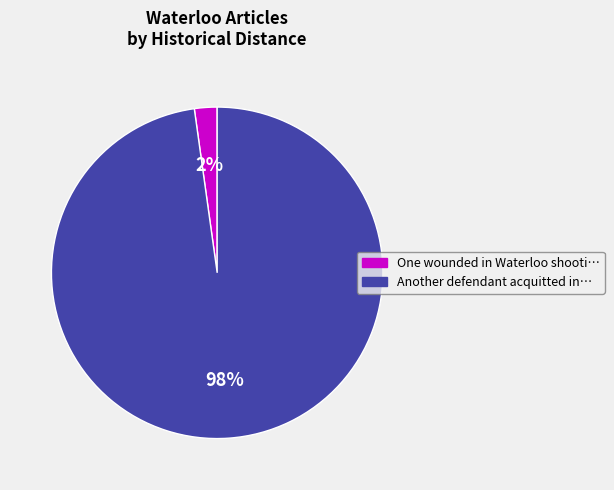

Is there a majority slice in this chart?

Yes